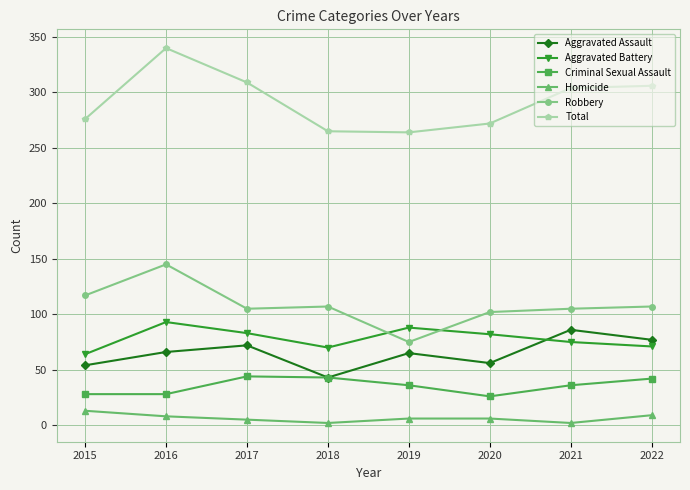

What is the maximum value for Robbery?

145